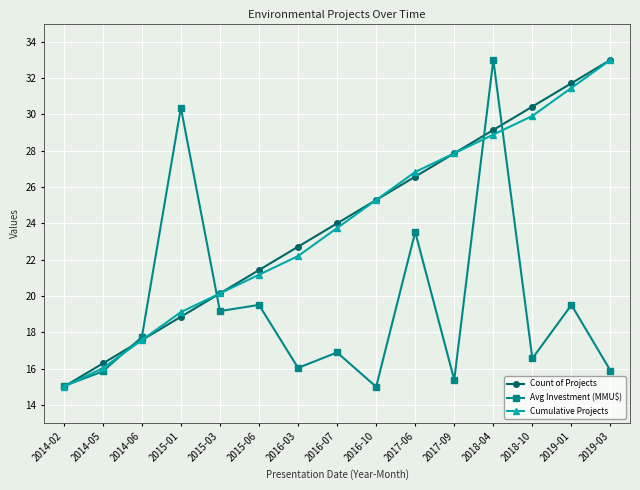

How many lines are shown in the chart?

3